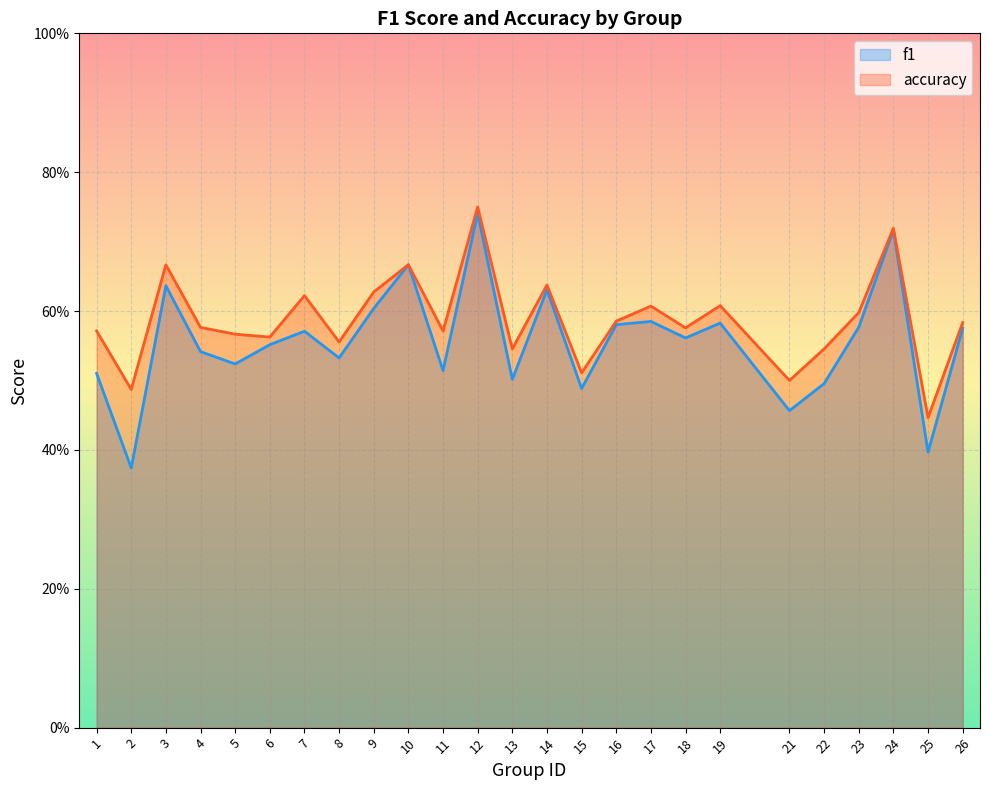

Reading left to right, extract all data points from this chart.

f1: 1=0.5	2=0.4	3=0.6	4=0.5	5=0.5	6=0.6	7=0.6	8=0.5	9=0.6	10=0.7	11=0.5	12=0.7	13=0.5	14=0.6	15=0.5	16=0.6	17=0.6	18=0.6	19=0.6	21=0.5	22=0.5	23=0.6	24=0.7	25=0.4	26=0.6
accuracy: 1=0.6	2=0.5	3=0.7	4=0.6	5=0.6	6=0.6	7=0.6	8=0.6	9=0.6	10=0.7	11=0.6	12=0.8	13=0.5	14=0.6	15=0.5	16=0.6	17=0.6	18=0.6	19=0.6	21=0.5	22=0.5	23=0.6	24=0.7	25=0.4	26=0.6